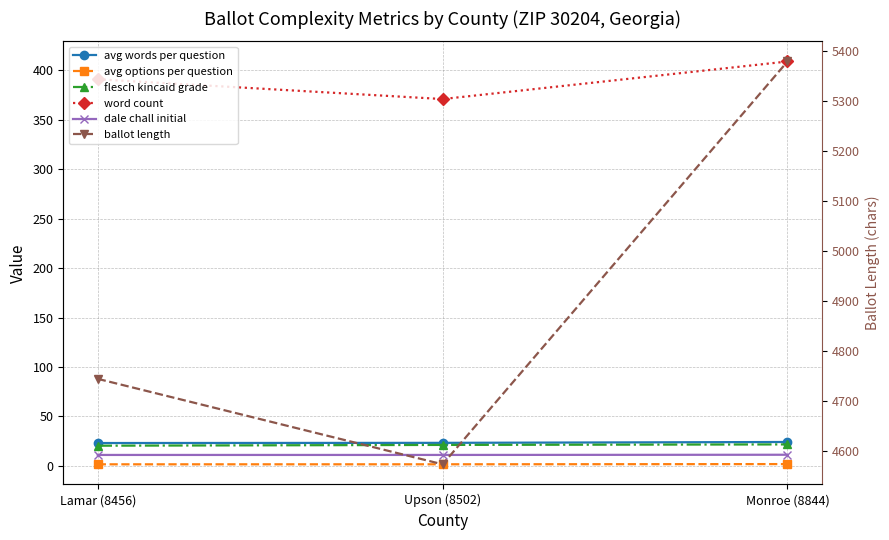

How many lines are shown in the chart?

6